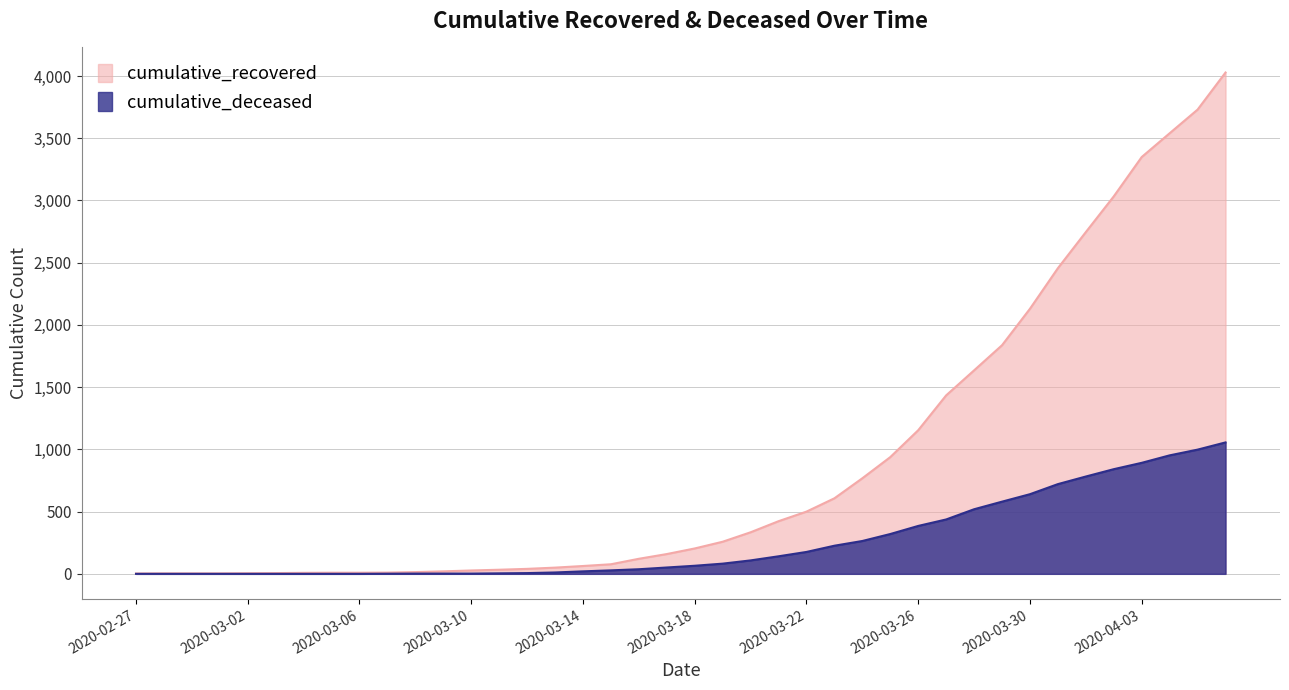

What is the total value across all series at 2020-03-09?

22